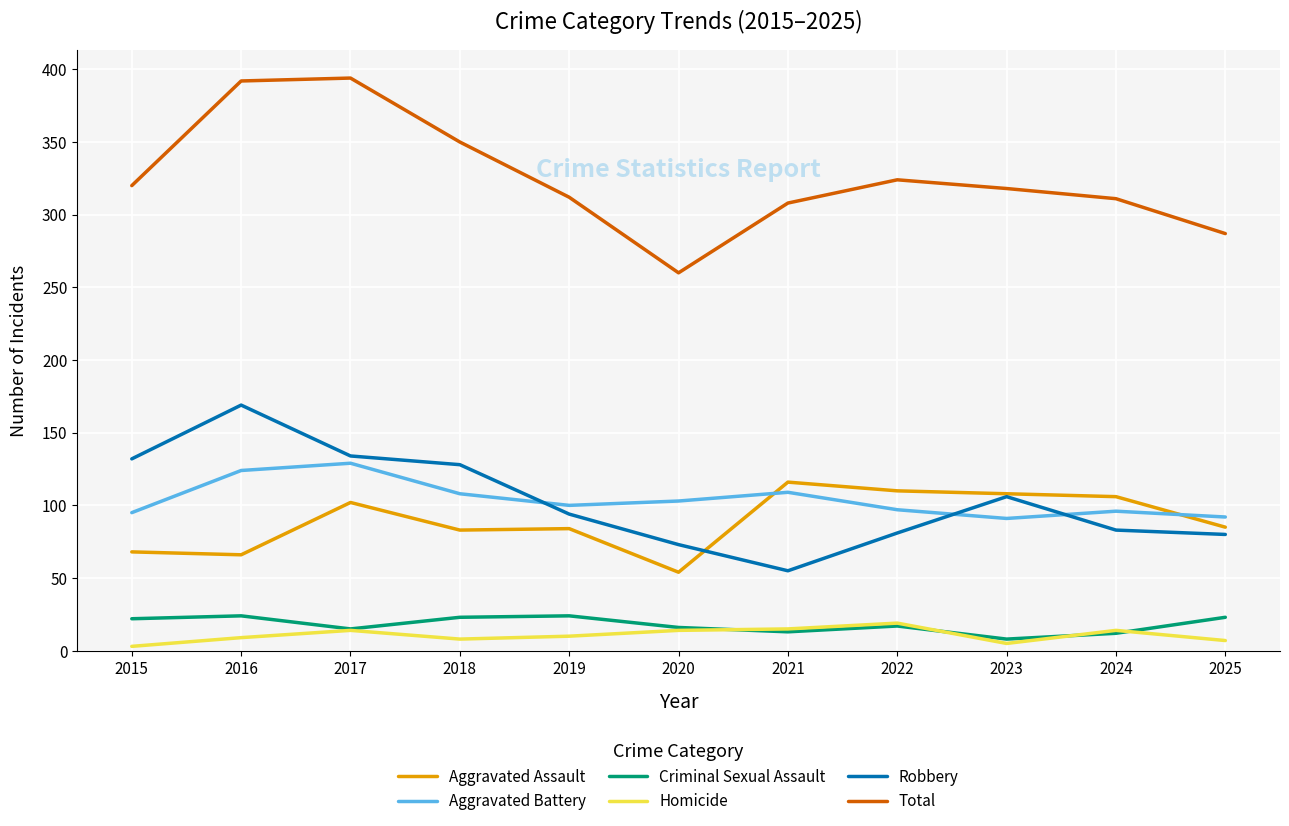

How many values in the Total series are below 318?

5